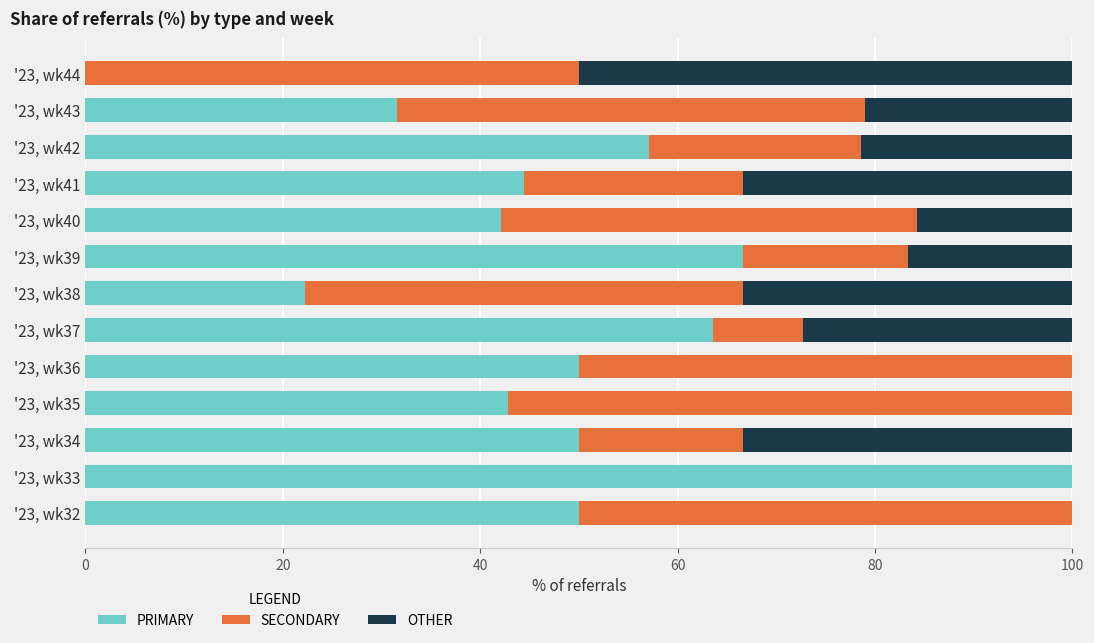

The value of PRIMARY at '23, wk39 is 66.7. True or false?

True